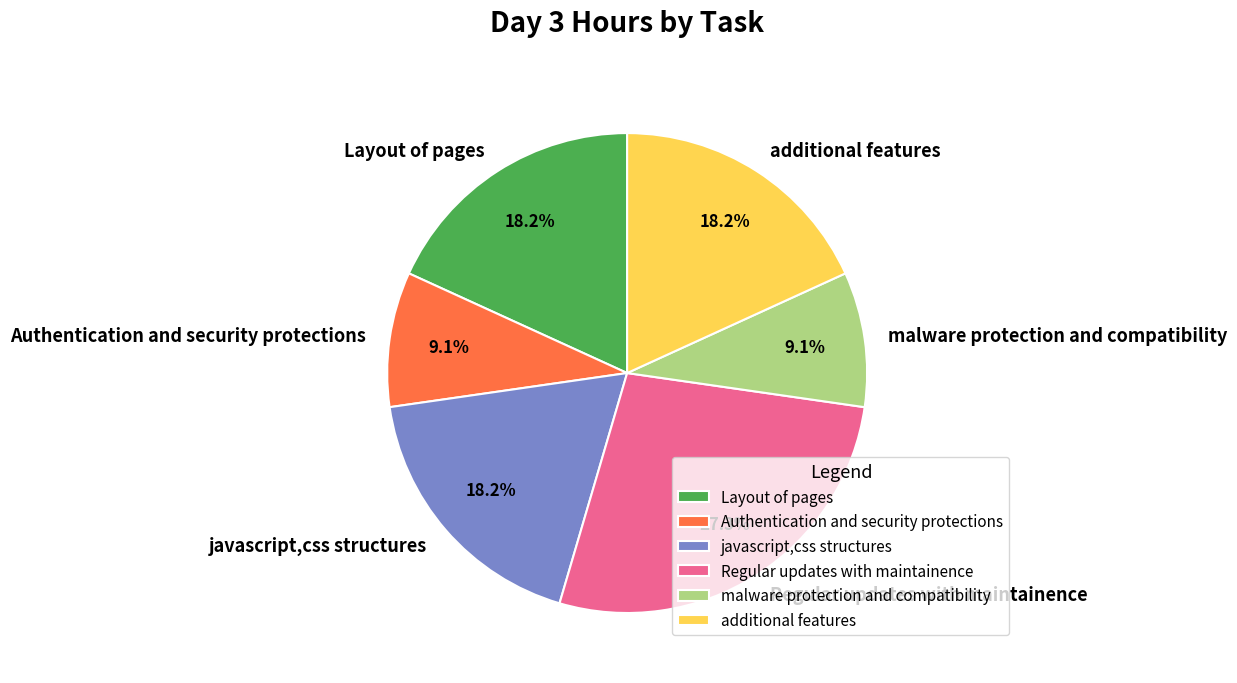

To the nearest percent, what is the difference between the largest and smallest slice percentages?

18%